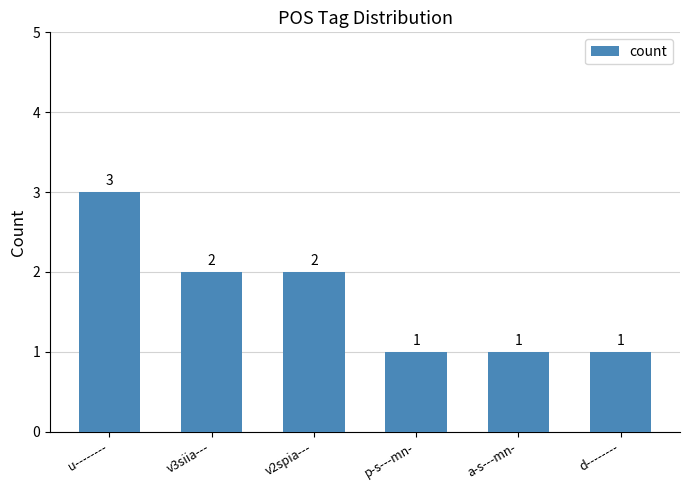

How many categories are shown in the chart?

6